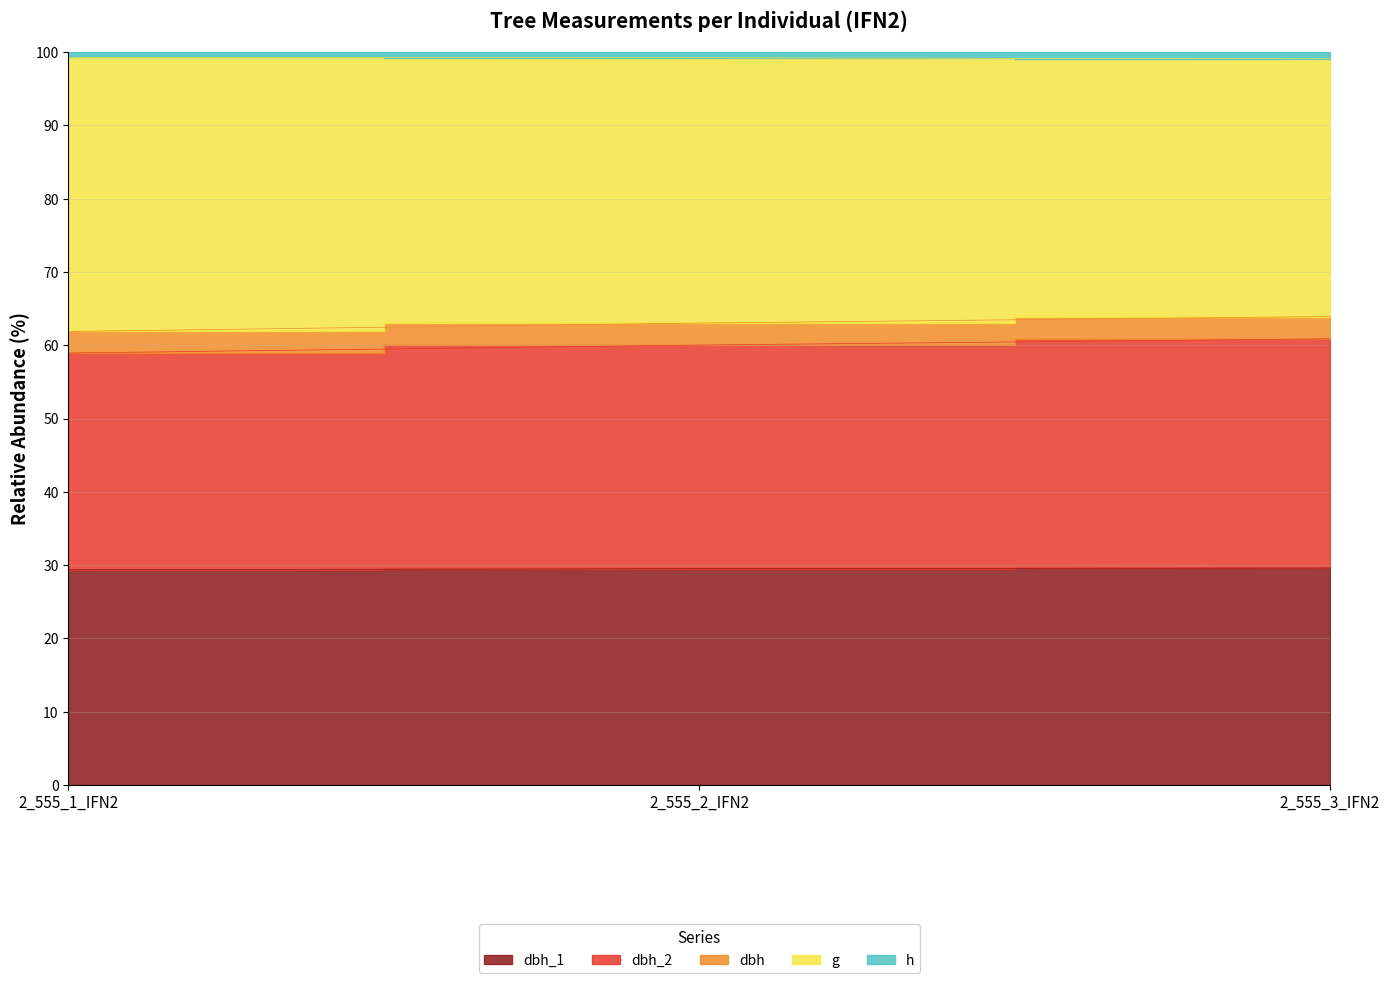

At which category is the sum across all series the highest?

2_555_3_IFN2